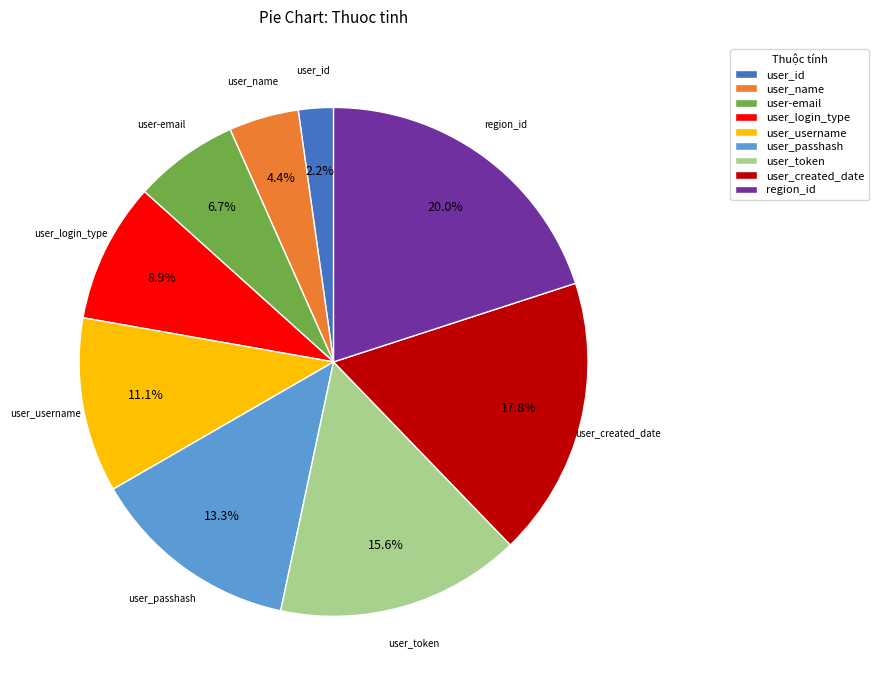

How much of the chart is everything except user_created_date?

82.2%